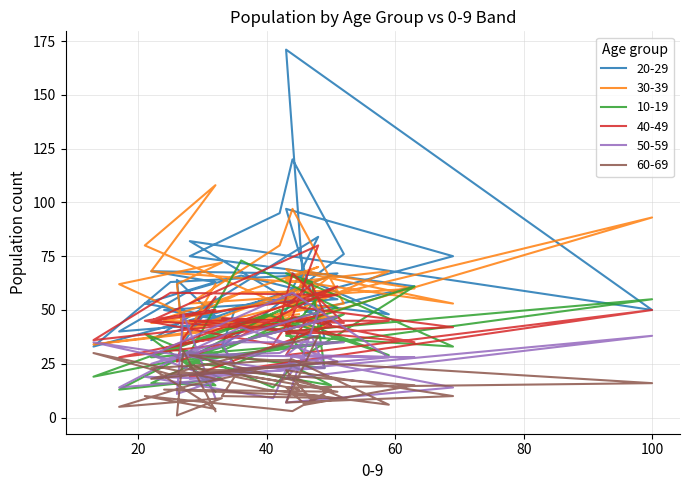

Does the chart display data point markers on the line(s)?

No